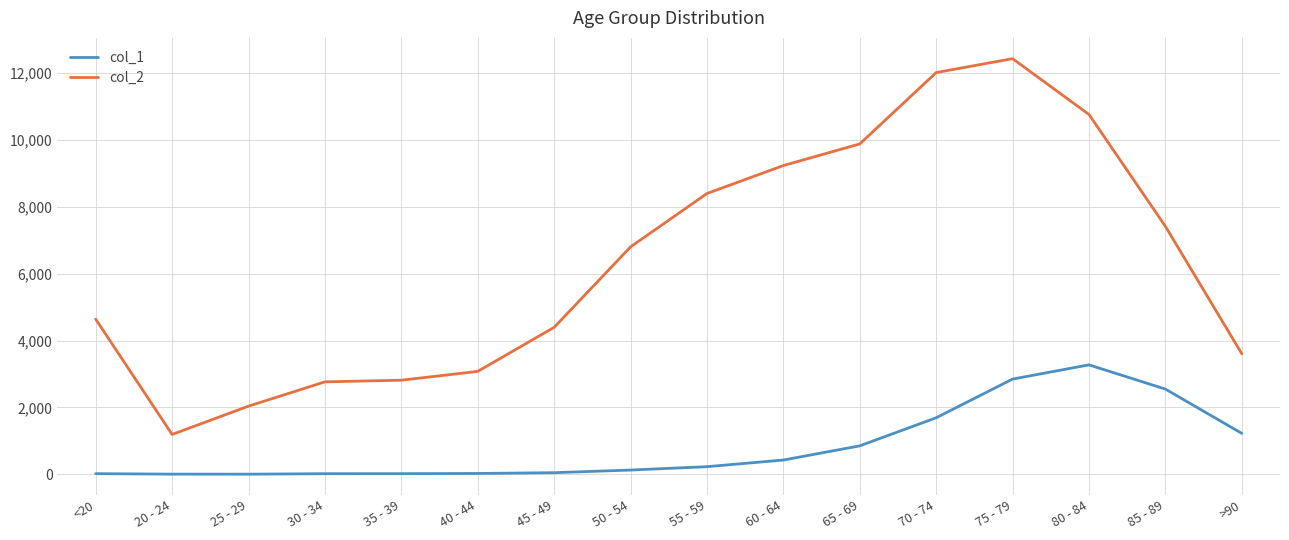

At which label does col_2 reach its minimum?

20 - 24